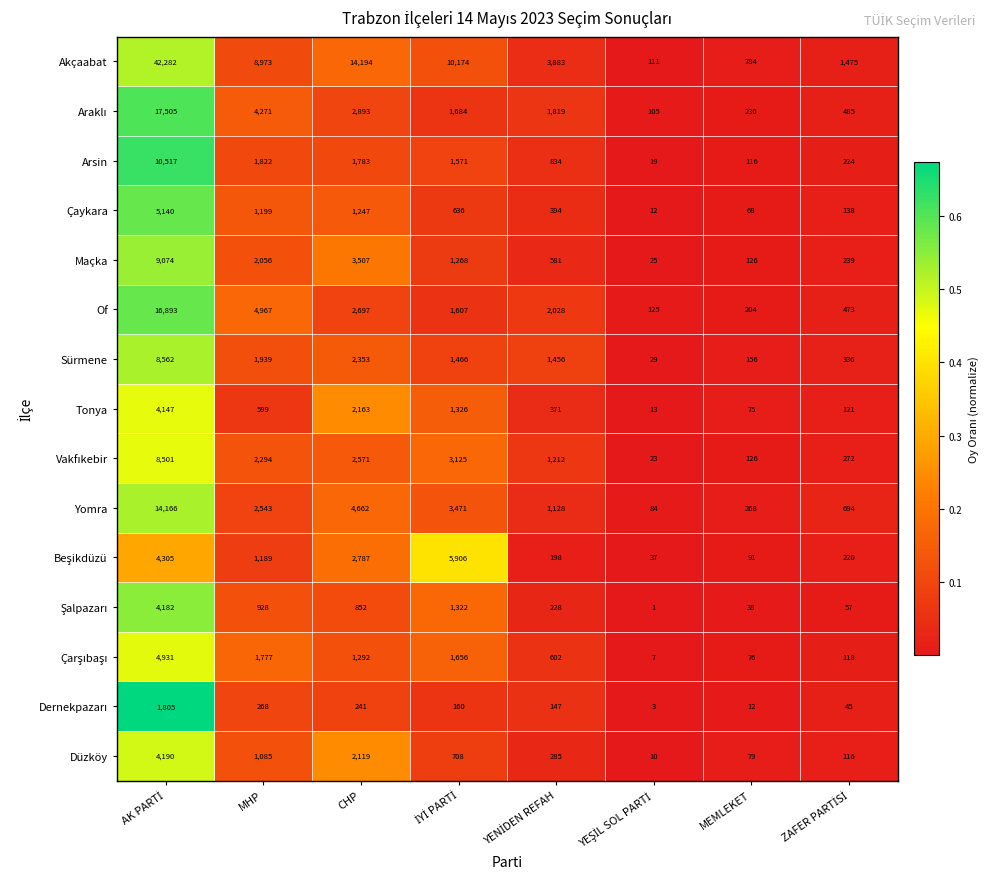

What is the maximum value for Of?

16893